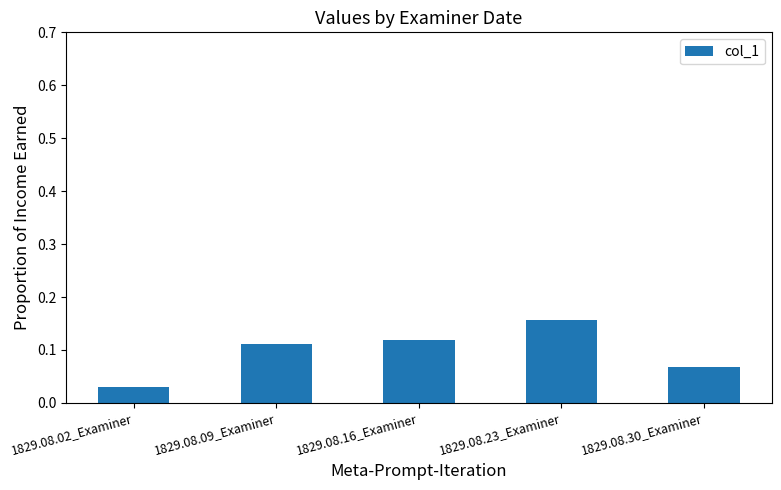

Are the bars grouped side by side (vs. stacked)?

No